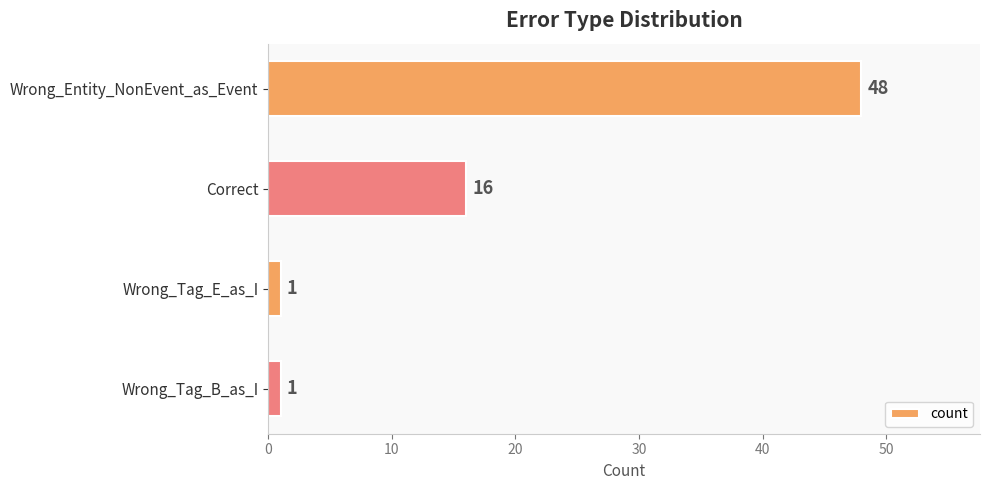

What is the value of the 3rd bar from the top?

1